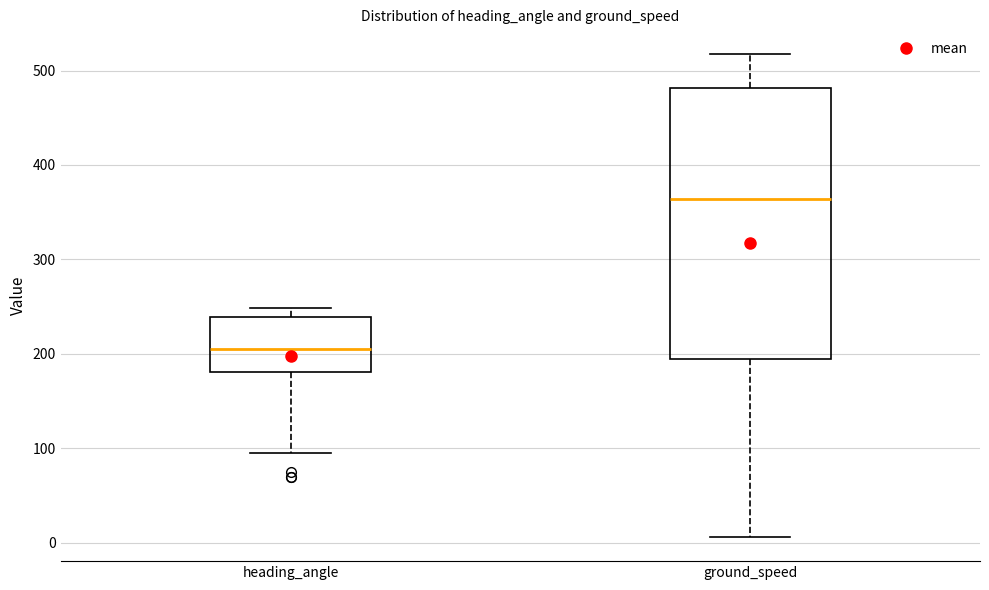

Which box's median line is the highest?

ground_speed